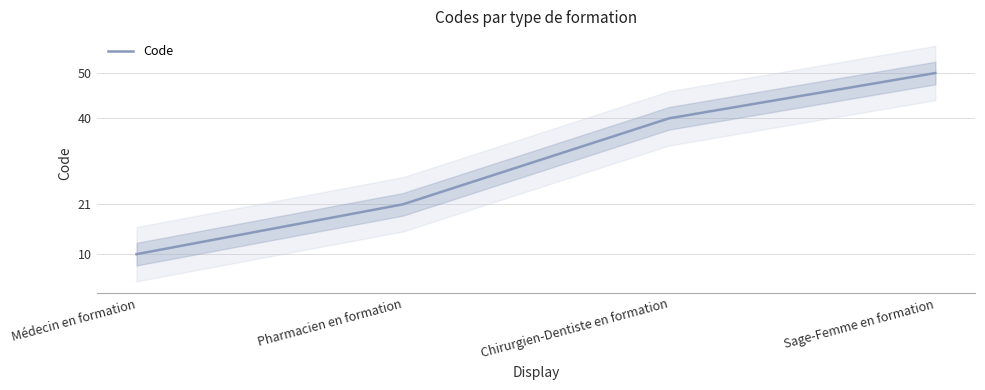

Reading right to left, extract all data points from this chart.

Sage-Femme en formation=50	Chirurgien-Dentiste en formation=40	Pharmacien en formation=21	Médecin en formation=10